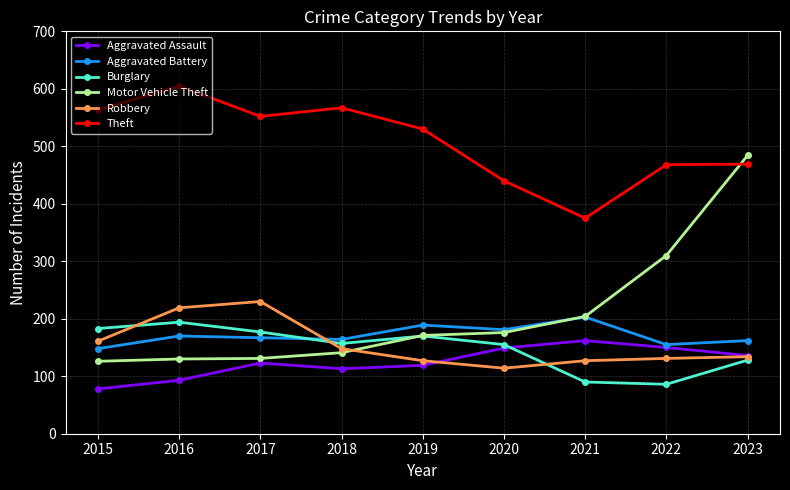

Where is the first local minimum for Theft?

2017